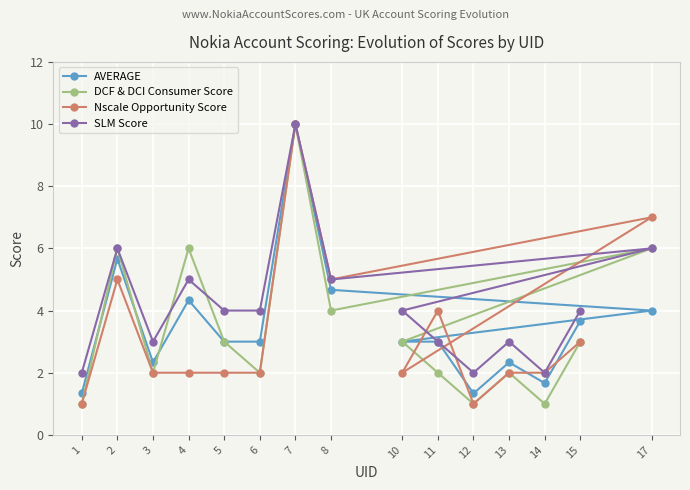

What is the maximum value for Nscale Opportunity Score?

10.0